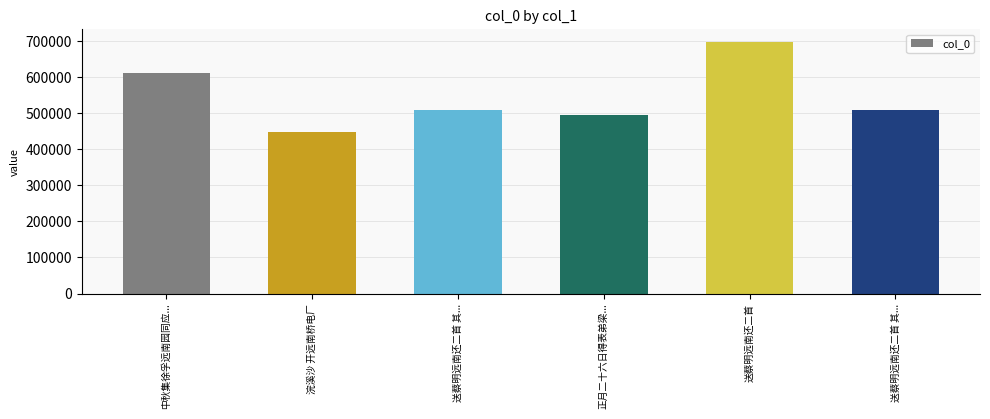

At which category does the chart reach its minimum across all series?

浣溪沙 开远南桥电厂